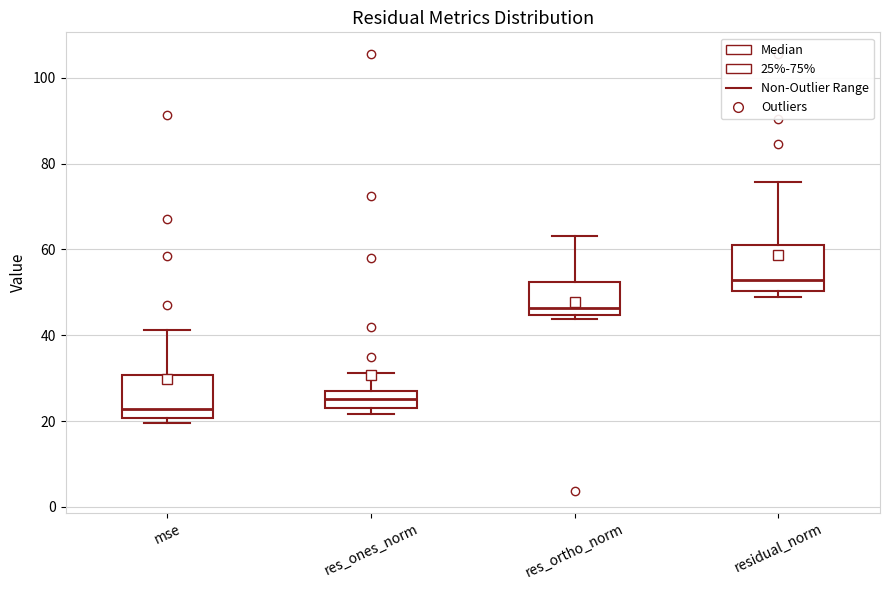

Reading left to right, transcribe this box plot: for each box, give where its median line is, the range the box spans, and where its two whiskers end, as read against the y-axis. The values are not printed on the chart, so give them approximately, as read against the axis.

mse: median 22, box 20 to 30, whiskers 20 (just below the box's lower edge) to 42
res_ones_norm: median 26 (inside the box), box 24 to 26, whiskers 22 to 32
res_ortho_norm: median 46, box 44 to 52, whiskers 44 (just below the box's lower edge) to 64
residual_norm: median 52, box 50 to 62, whiskers 48 to 76